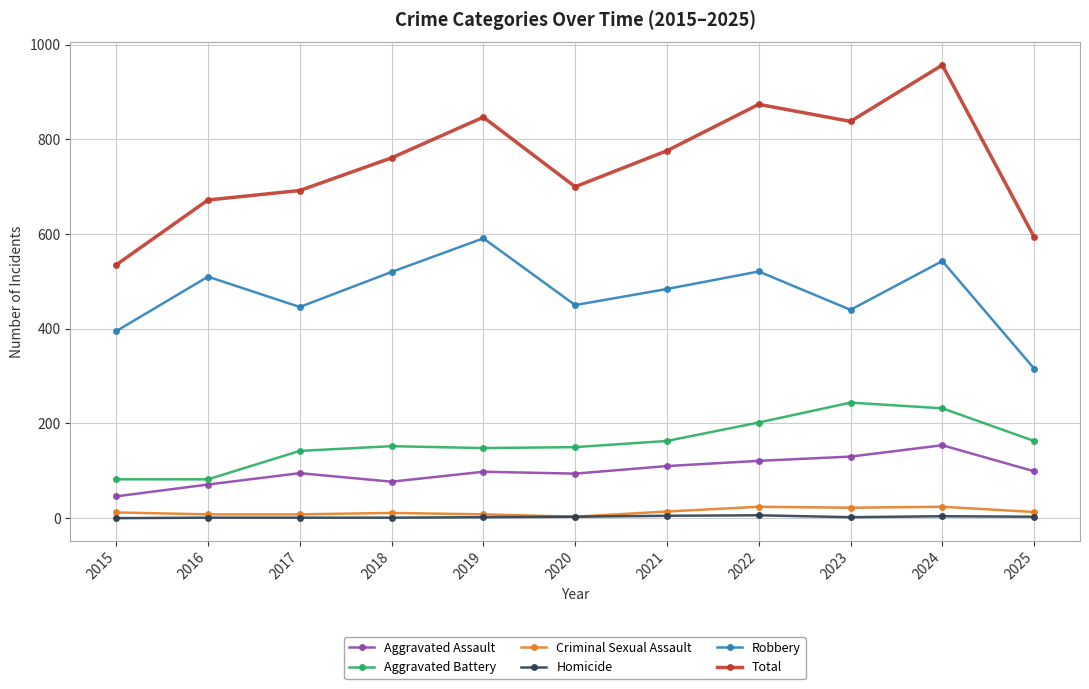

List the series in order of their peak value, highest first.

Total, Robbery, Aggravated Battery, Aggravated Assault, Criminal Sexual Assault, Homicide